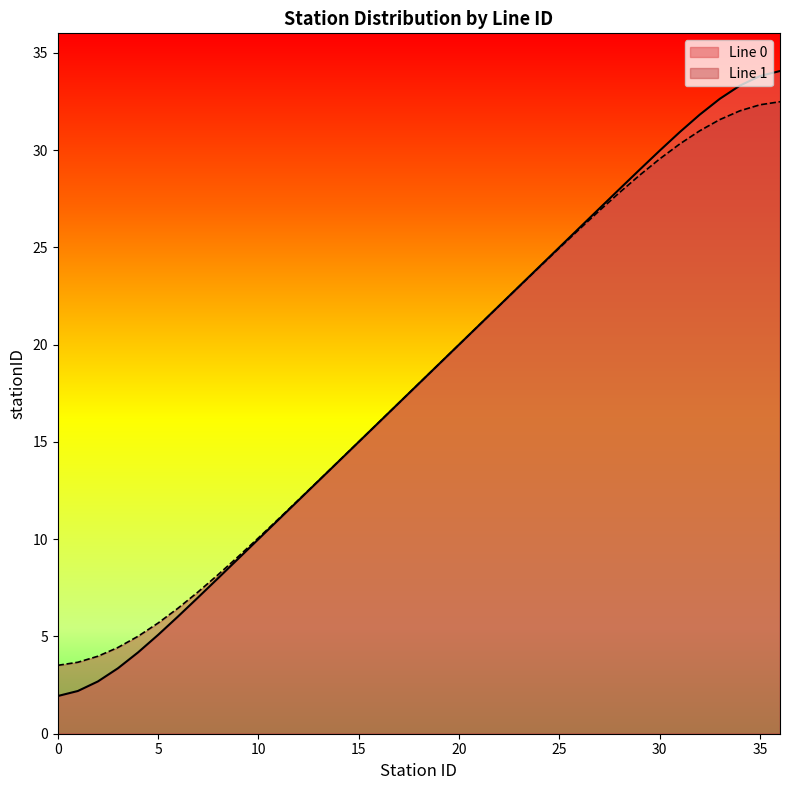

Where does the Line 1 series first go above 18?

19